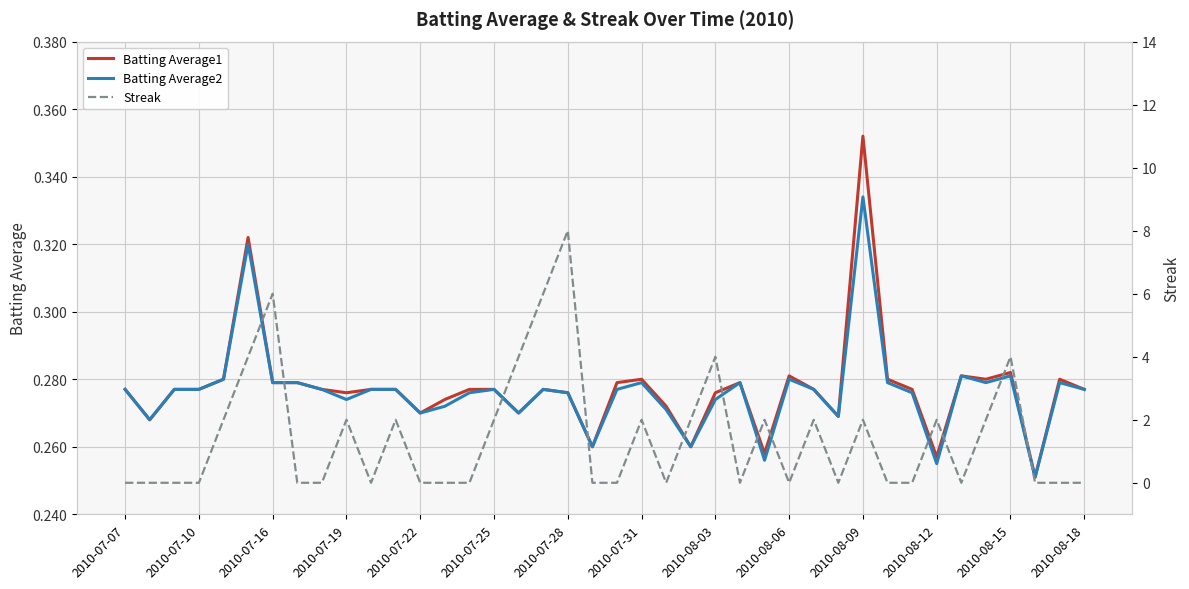

What is the highest value of the Batting Average2 series?

0.3